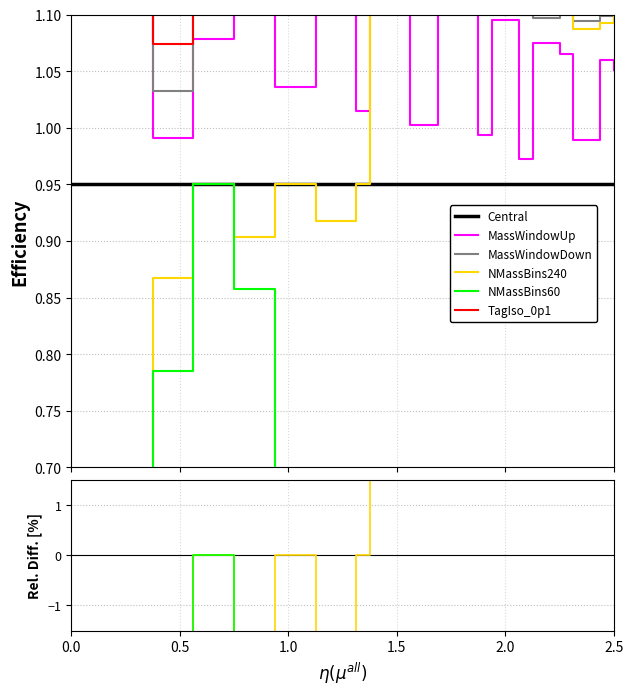

How many lines are shown in the chart?

6